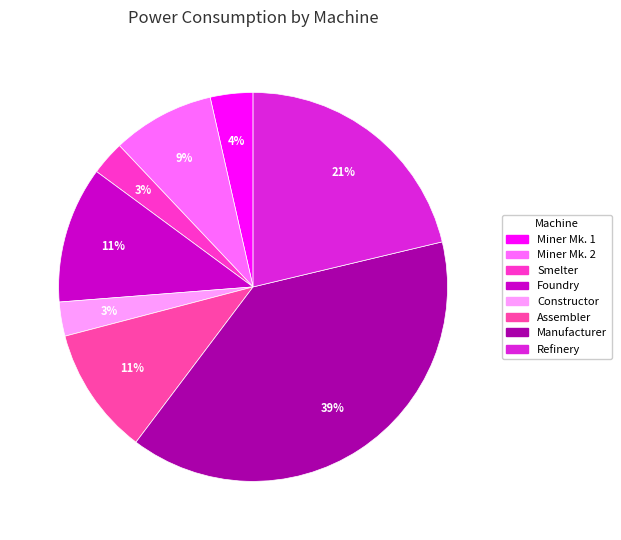

Count the number of slices in the pie.

8